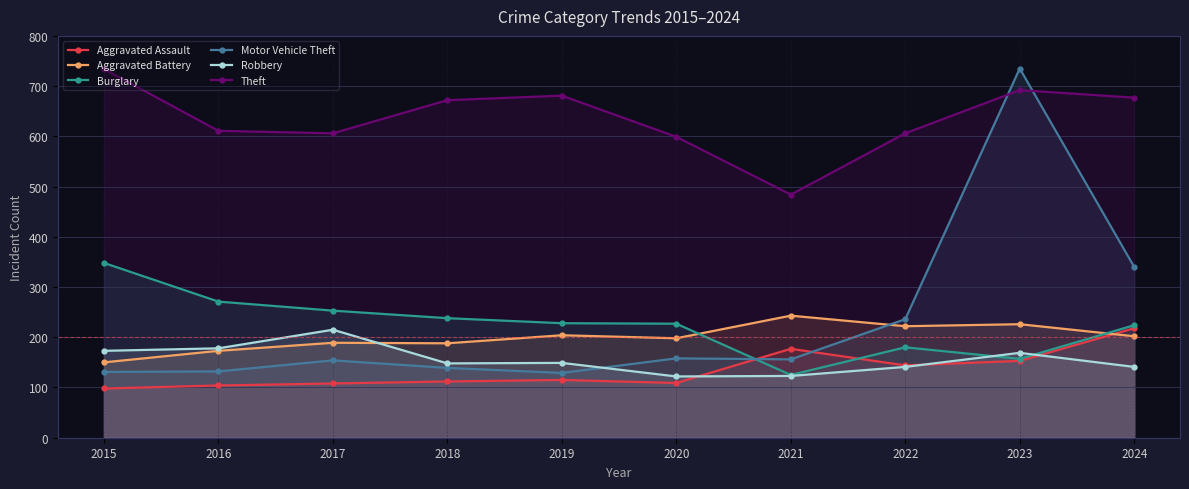

Reading right to left, extract all data points from this chart.

Aggravated Assault: 218	153	144	177	109	115	112	108	104	98
Aggravated Battery: 202	226	222	243	198	204	188	189	173	150
Burglary: 224	157	180	125	227	228	238	253	271	348
Motor Vehicle Theft: 340	735	236	156	158	129	139	154	132	131
Robbery: 141	169	141	123	122	149	148	215	178	173
Theft: 677	692	606	484	599	681	672	606	611	734